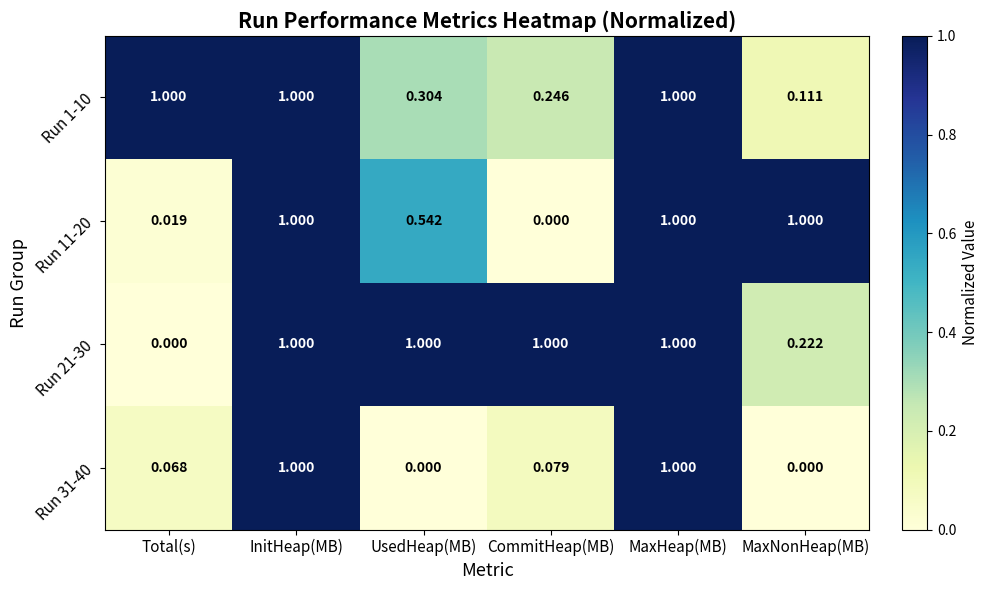

Is the value of Run 21-30 at InitHeap(MB) greater than the value of Run 1-10 at UsedHeap(MB)?

Yes